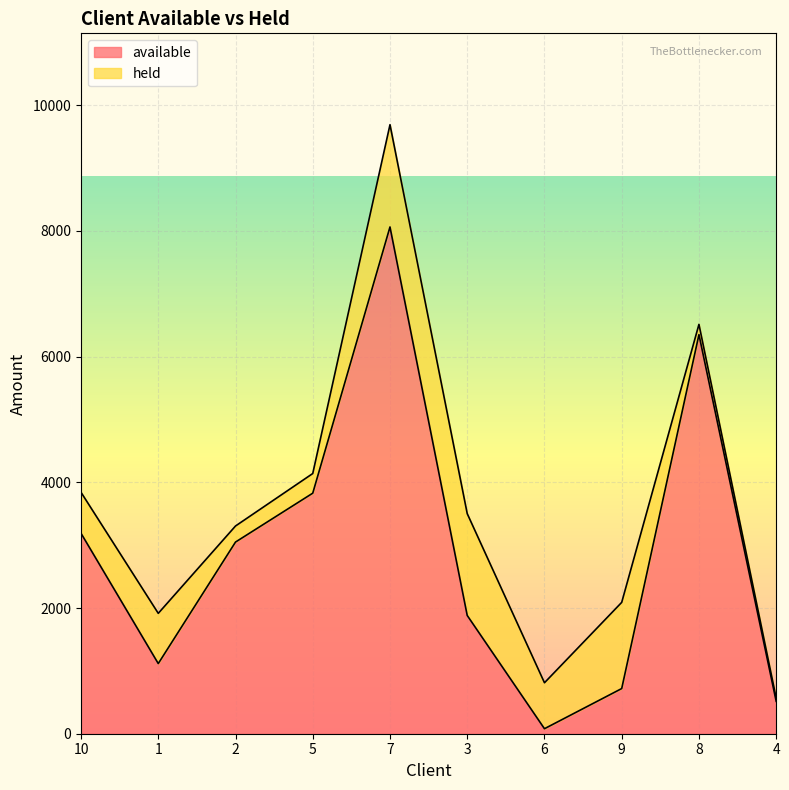

The value at 10 is 2066.5. True or false?

False